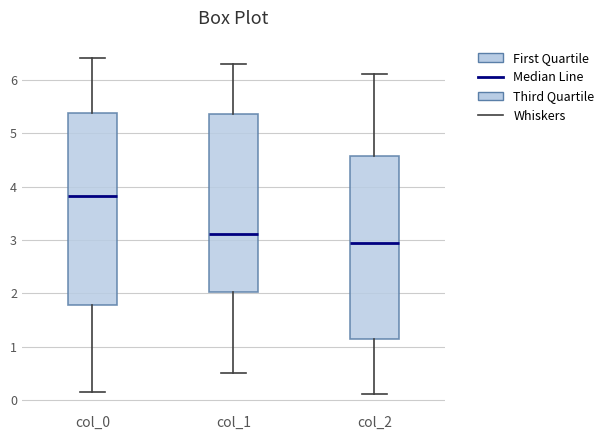

Which box's median line is the highest?

col_0